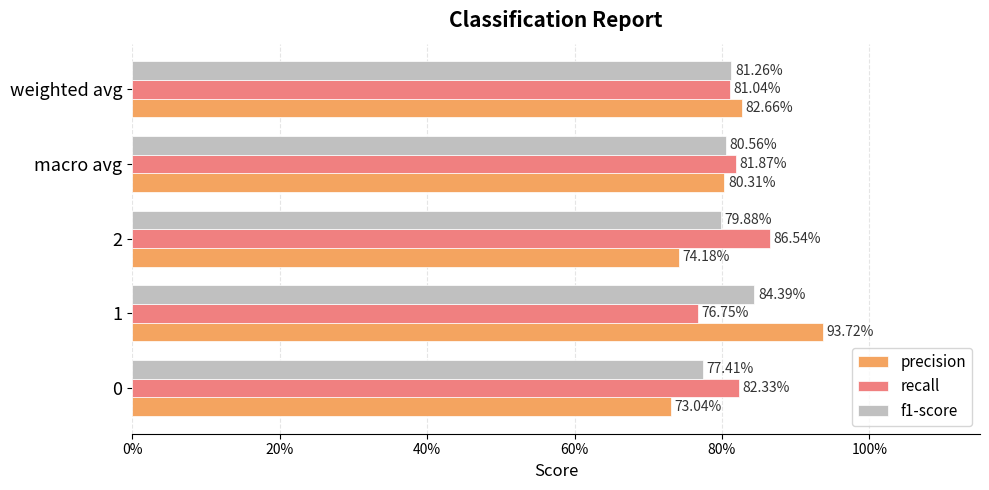

What are all the series names shown in the legend?

precision, recall, f1-score